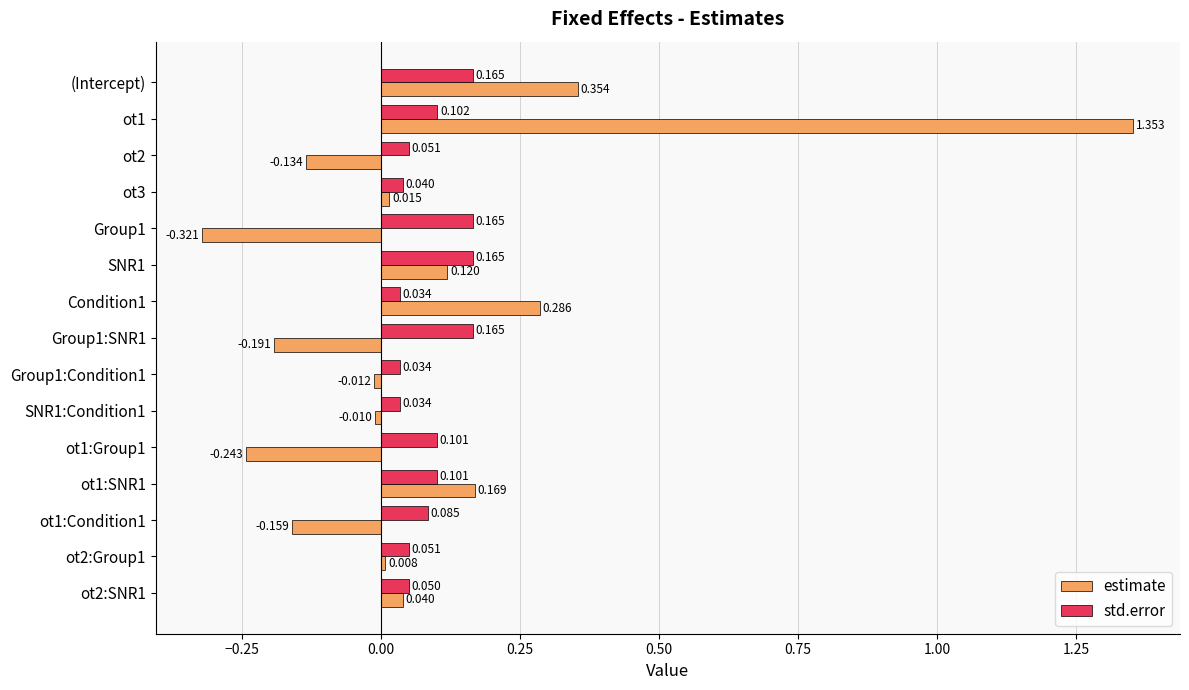

Rank the series by their average value, from lowest to highest.

estimate, std.error